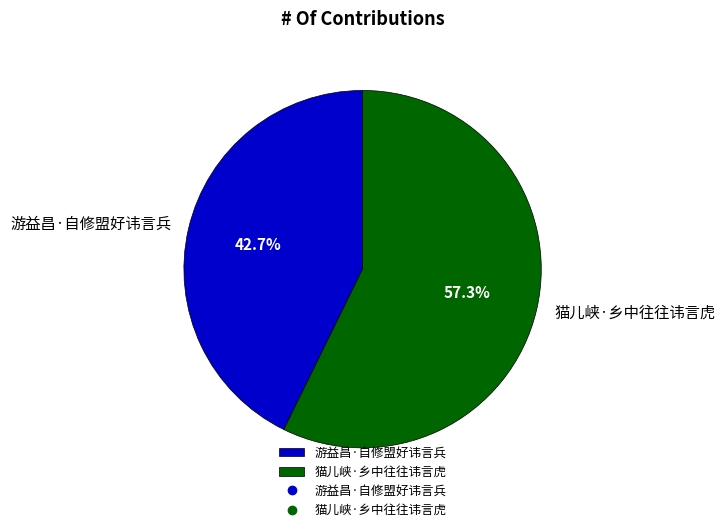

What is the smallest slice in the pie chart?

游益昌·自修盟好讳言兵